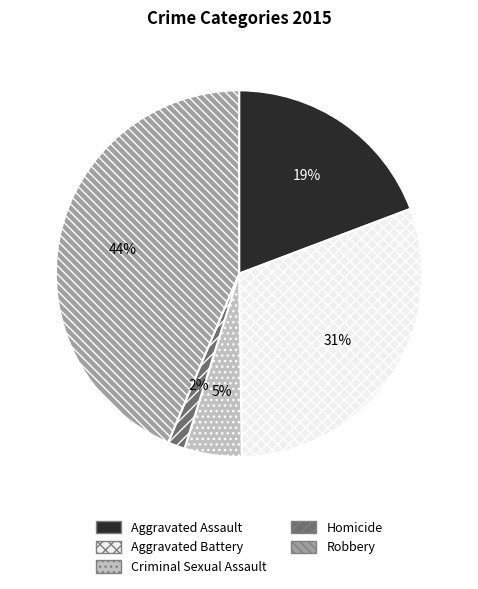

Is it true that Aggravated Battery is 31% of the pie?

True